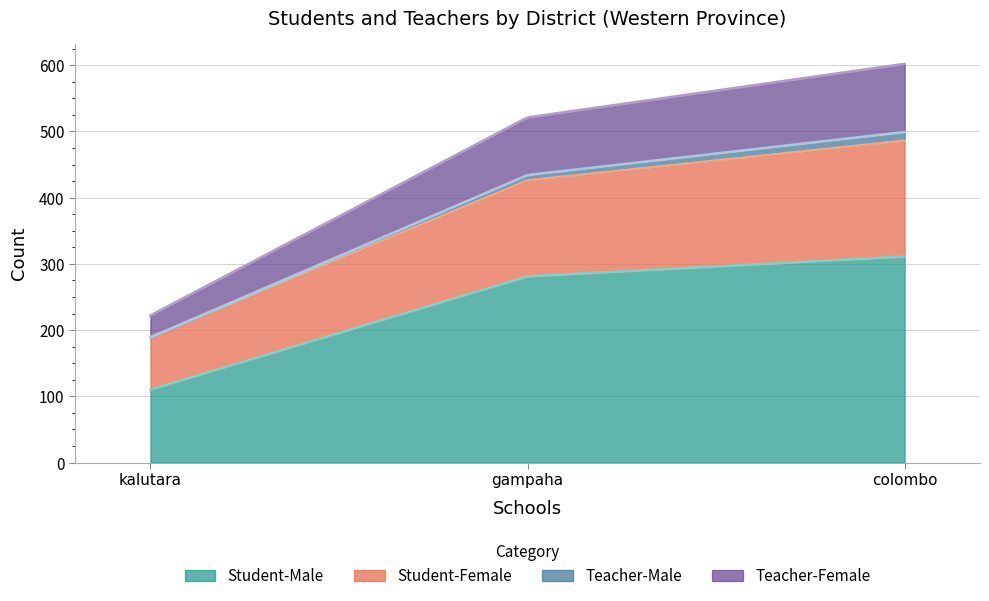

What is the minimum value for Student-Female?

79